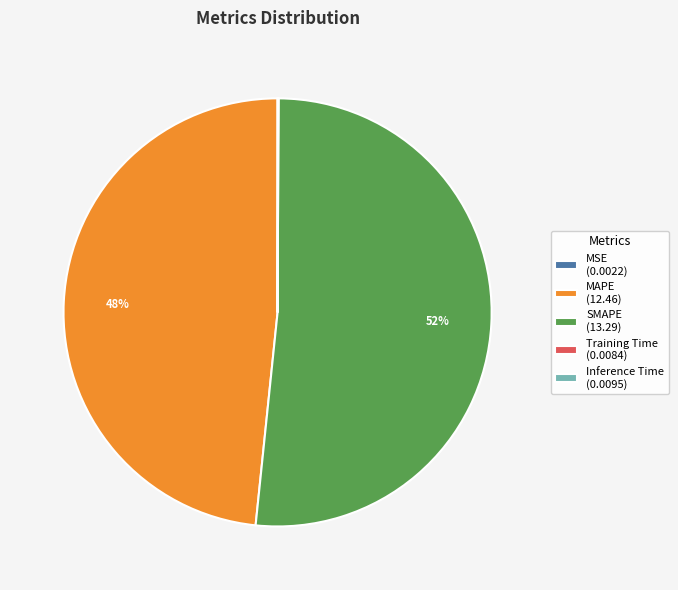

True or false: SMAPE (13.29) accounts for 52% of the total.

True